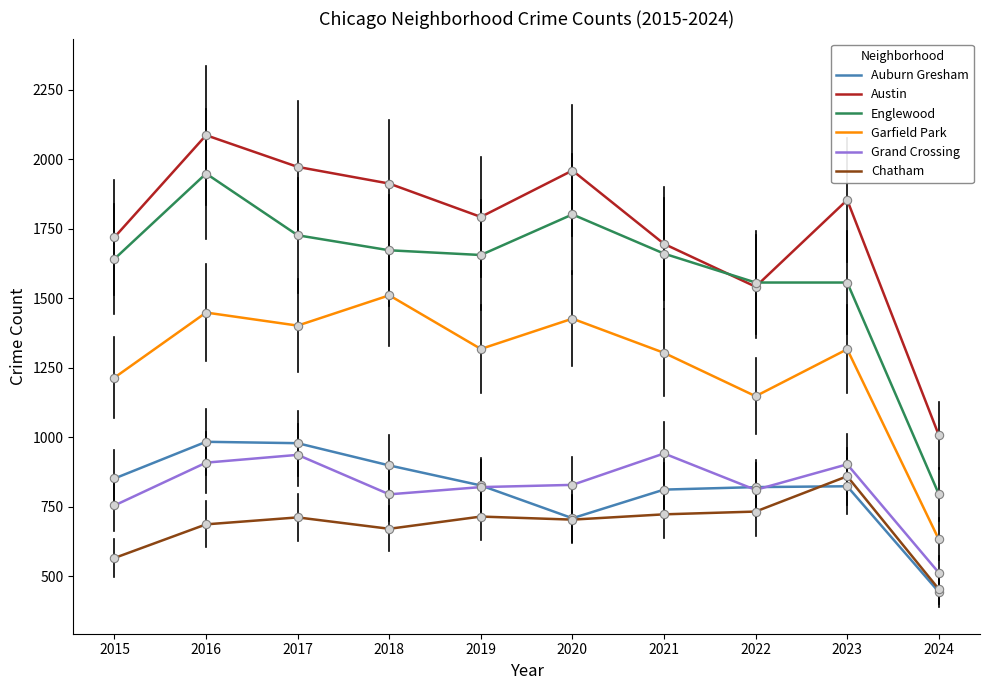

What is the sum of the Garfield Park values at 2024 and 2019?

1949